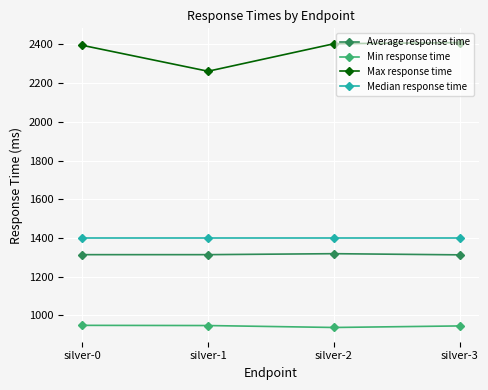

Does the chart have visible grid lines?

Yes